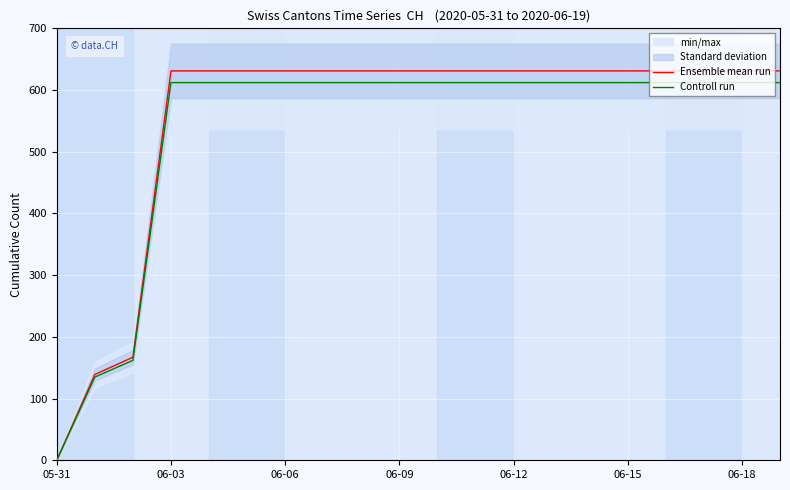

What is the greatest value displayed?

631.0